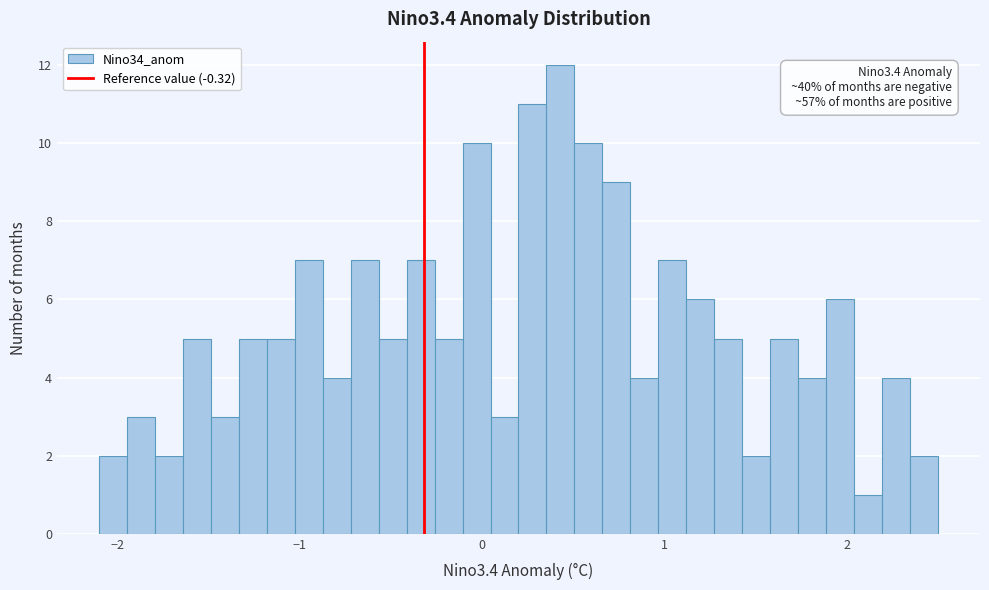

Around what value on the x-axis is the tallest bar? Give the approximate position of its centre, as read against the axis.

0.4